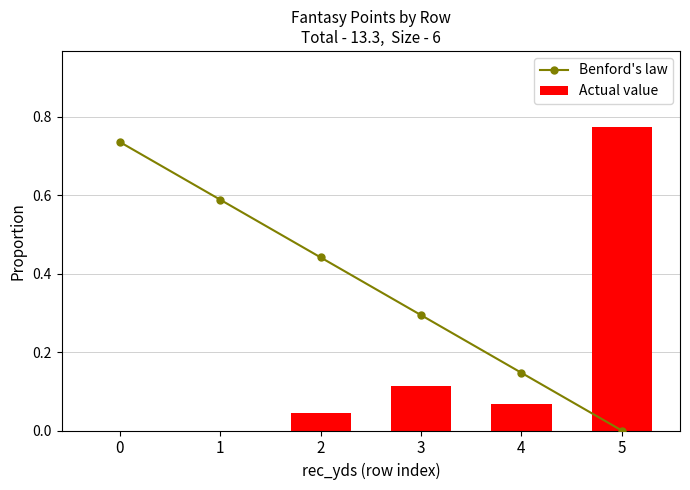

What is the total value across all series at 5?

0.8